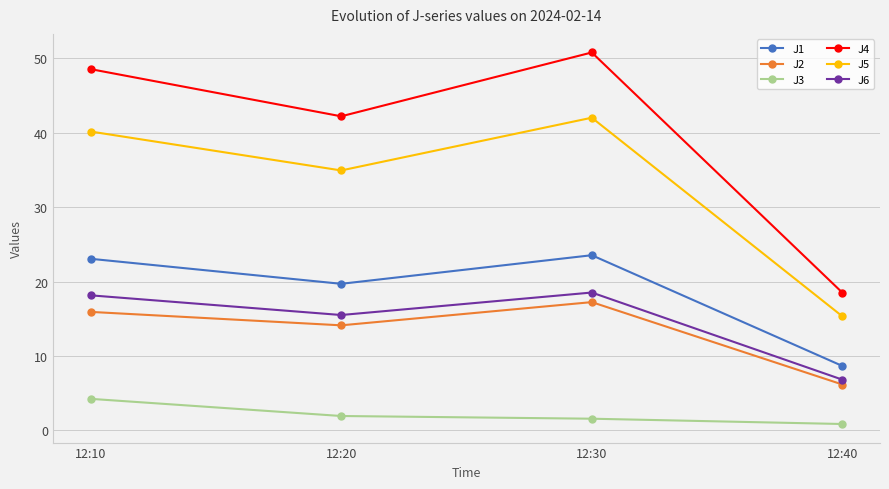

The value of J5 at 12:40 is 15.3. True or false?

True